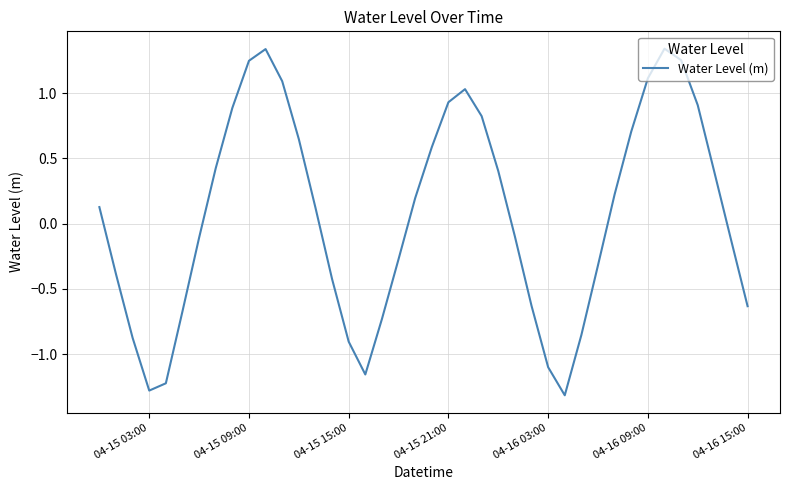

What is the minimum value shown in the chart?

-1.3